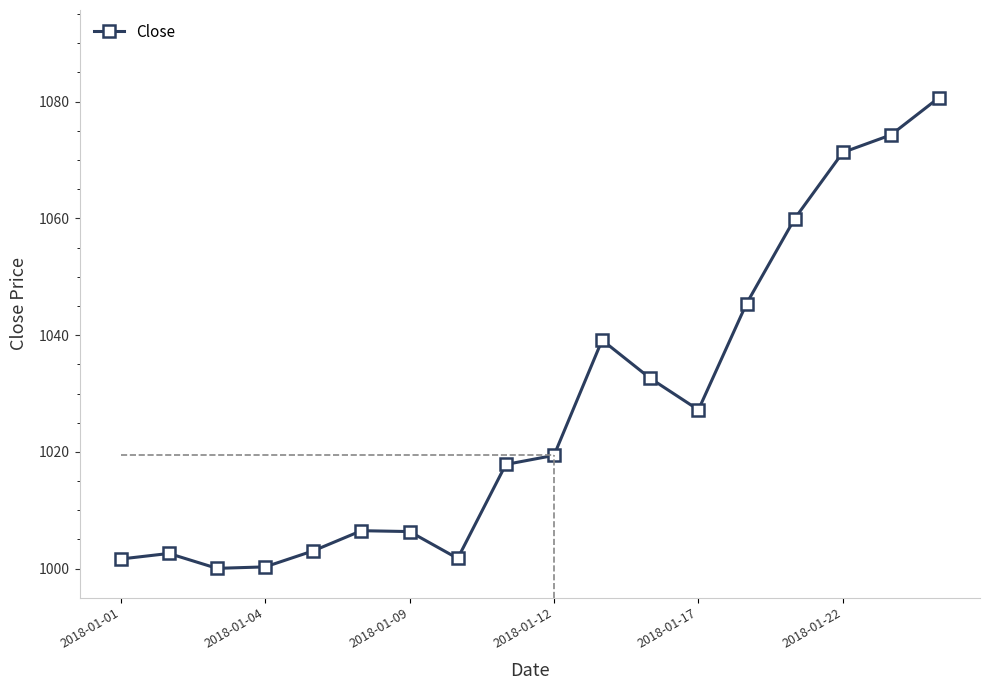

What is the value of the 6th point from the left?

1006.5